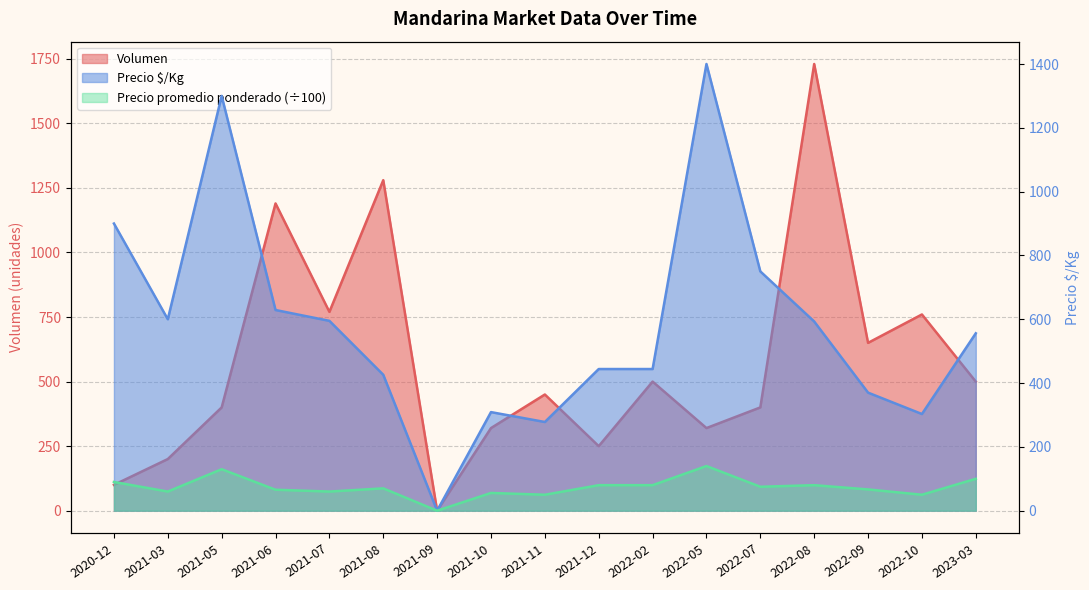

Reading left to right, extract all data points from this chart.

Volumen: 100.0	200.0	400.0	1190.0	770.0	1280.0	0.0	320.0	450.0	250.0	500.0	320.0	400.0	1730.0	650.0	760.0	500.0
Precio $/Kg: 900.0	600.0	1300.0	629.0	595.0	426.0	0.0	309.0	278.0	444.0	444.0	1400.0	750.0	593.0	370.0	303.0	556.0
Precio promedio ponderado: 90.0	60.0	130.0	65.7	60.0	70.0	0.0	55.6	50.0	80.0	80.0	140.0	75.0	80.0	66.7	50.0	100.0